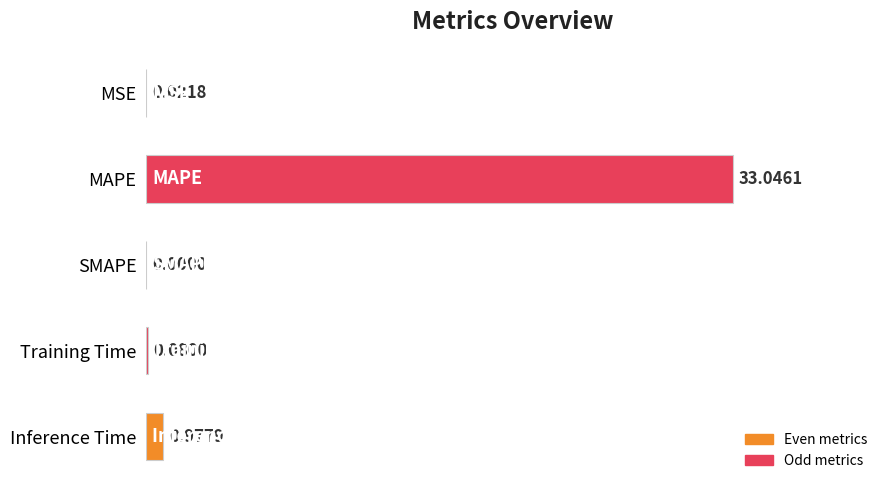

At which label is the value closest to 16?

Inference Time